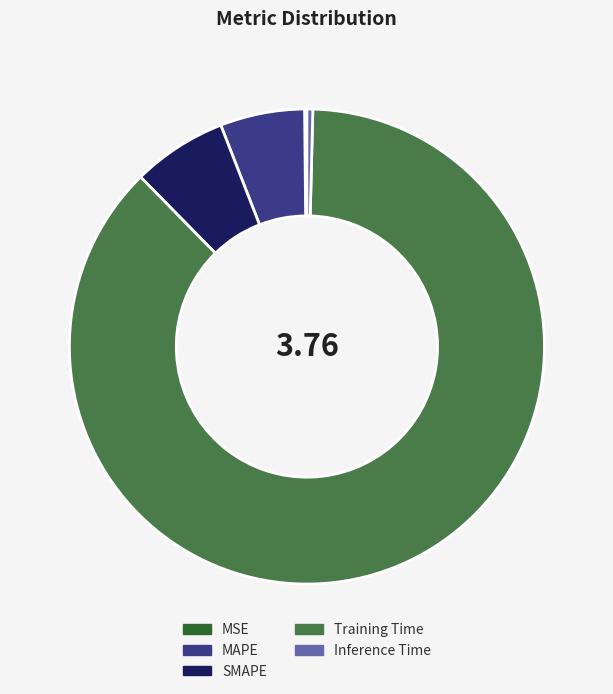

Is there any slice that represents more than half of the pie?

Yes